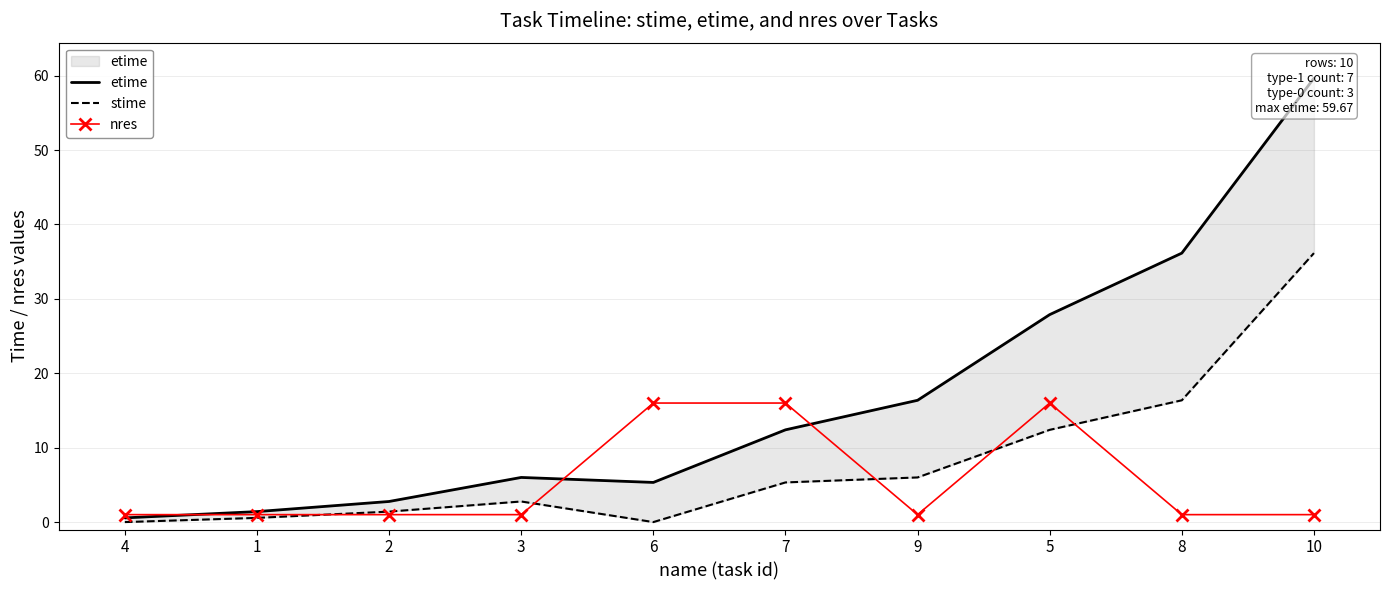

At which label is etime closest to 30?

5